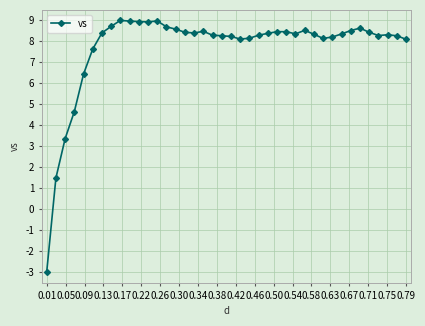

What is the difference between the maximum and second lowest values?

7.5